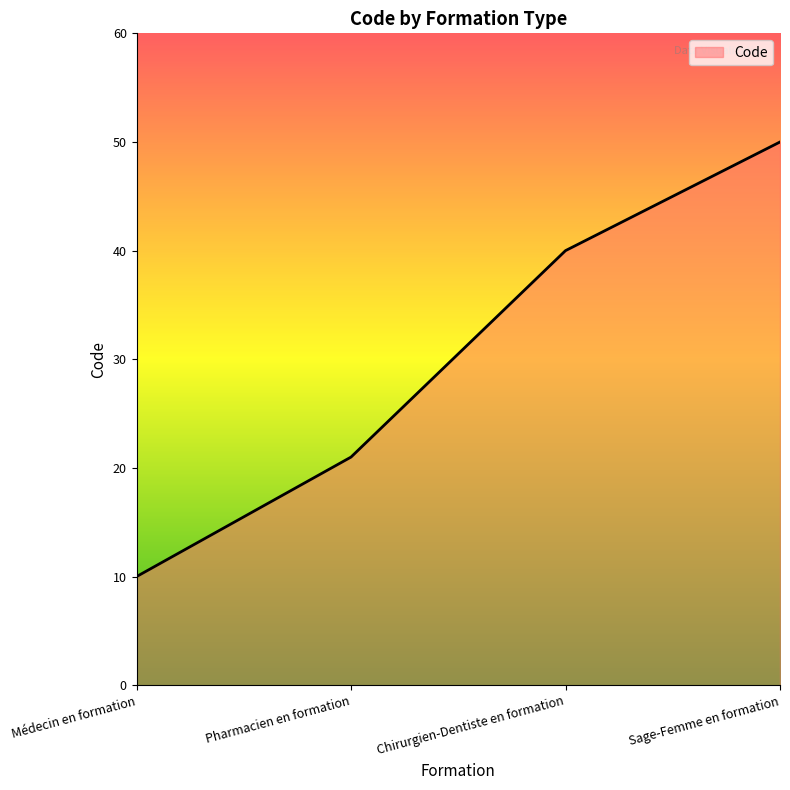

Which label corresponds to the largest value in the chart?

Sage-Femme en formation